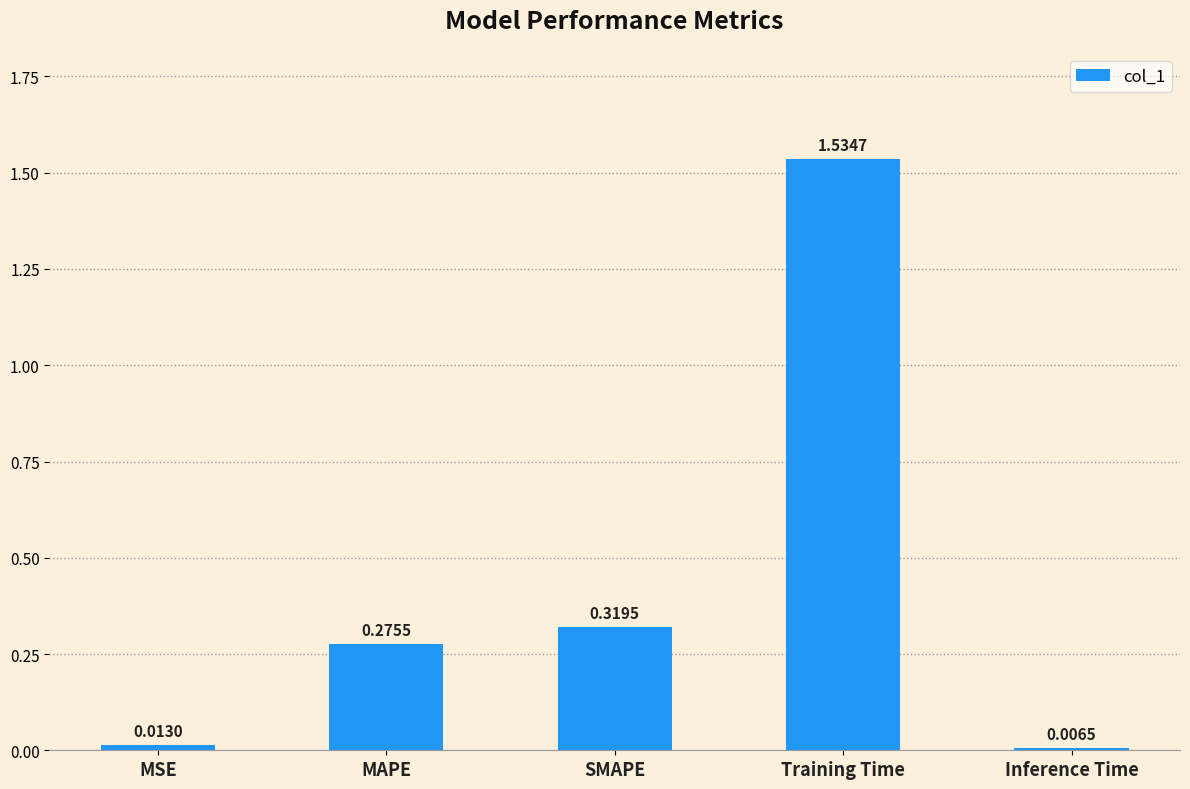

Which label corresponds to the largest value in the chart?

Training Time